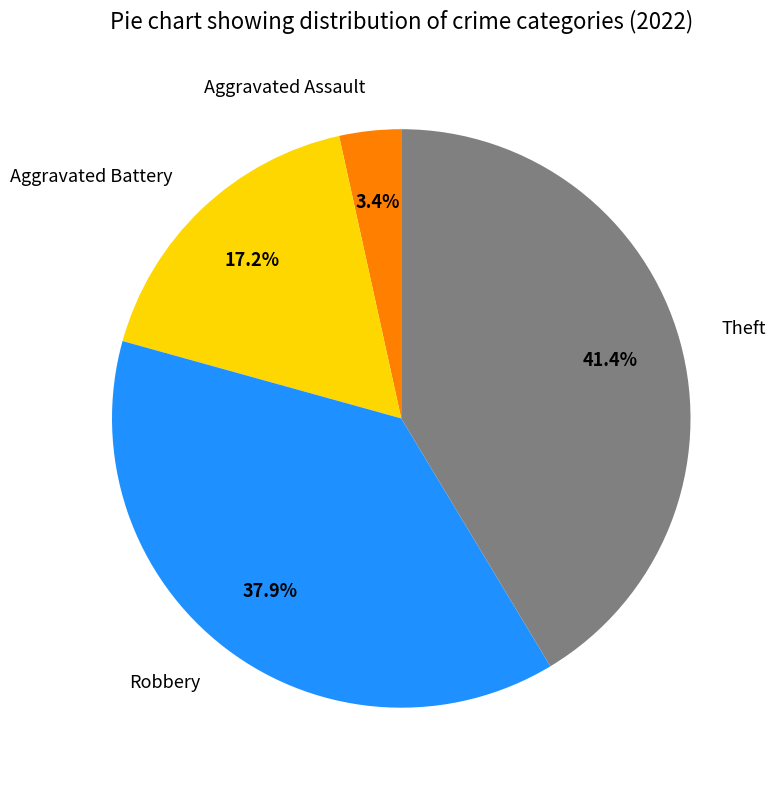

True or false: Theft accounts for 33% of the total.

False